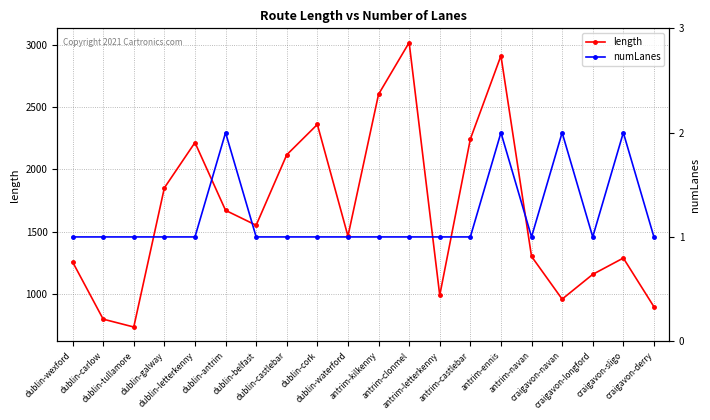

What is the minimum value shown in the chart?

1.0